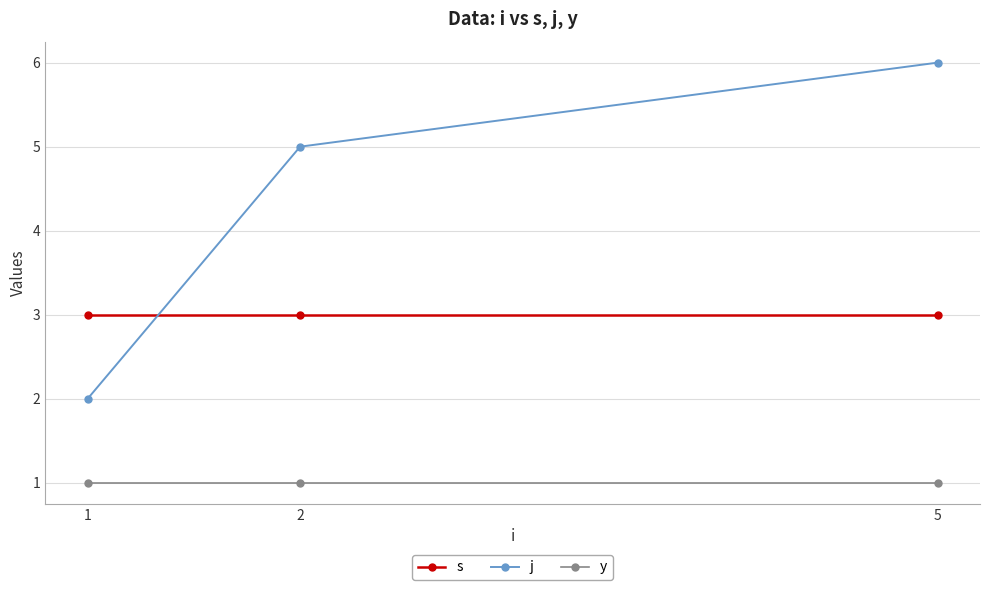

Which series has the widest spread of values?

j